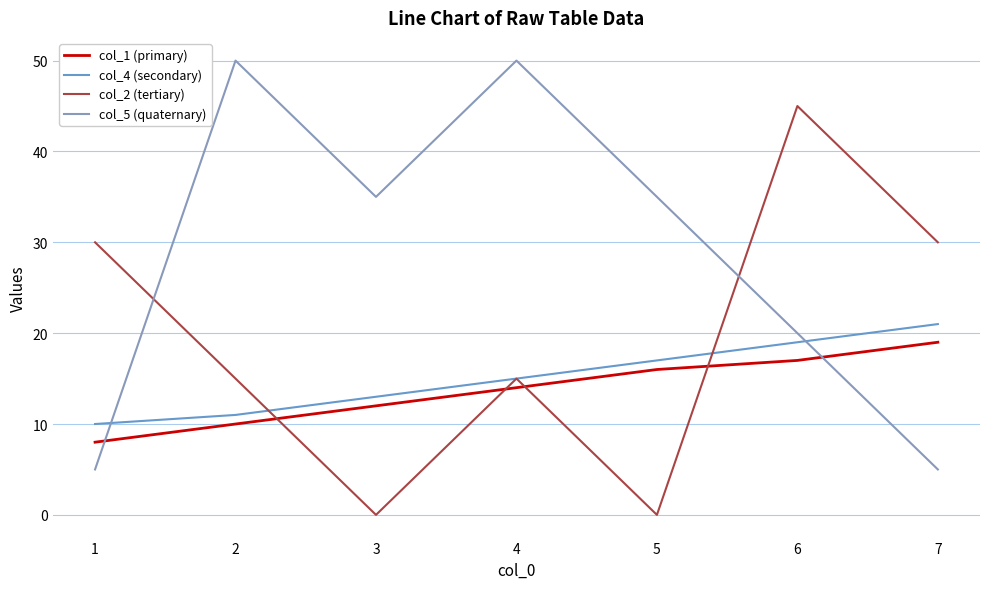

Which series has the largest total across all categories?

col_5 (quaternary)